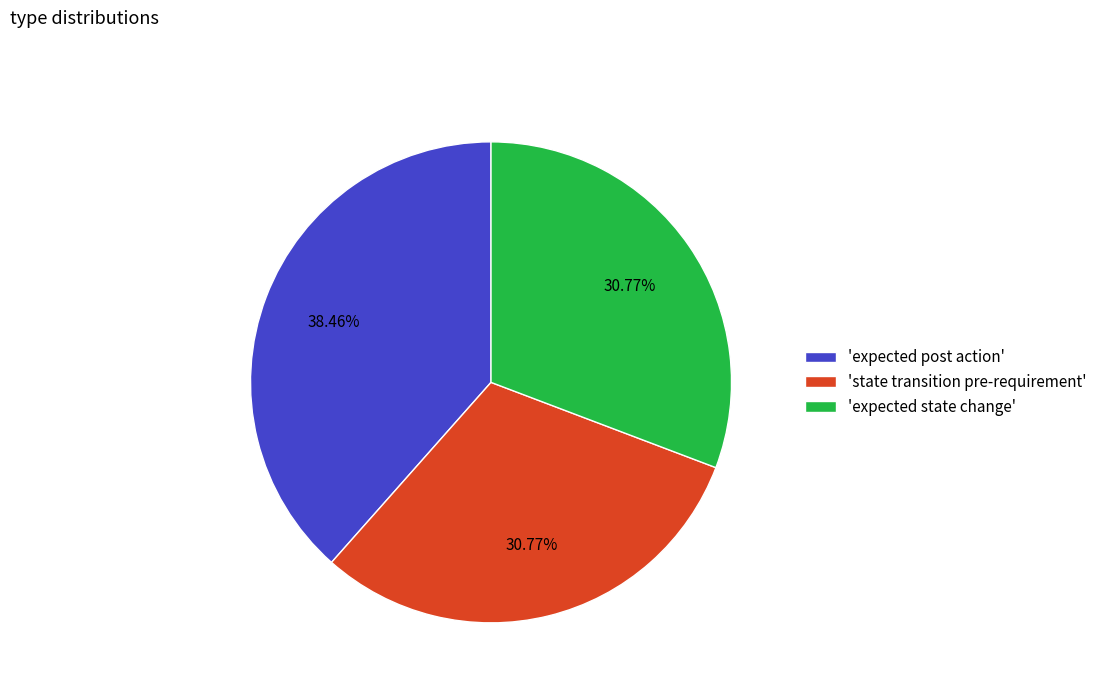

Does any single category account for the majority?

No